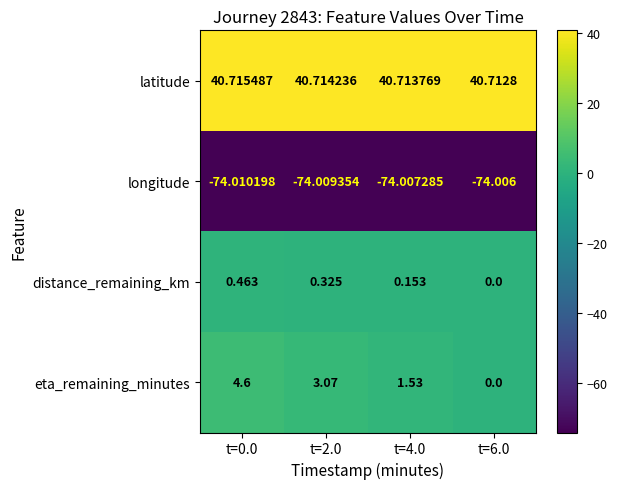

Which series has the widest spread of values?

eta_remaining_minutes